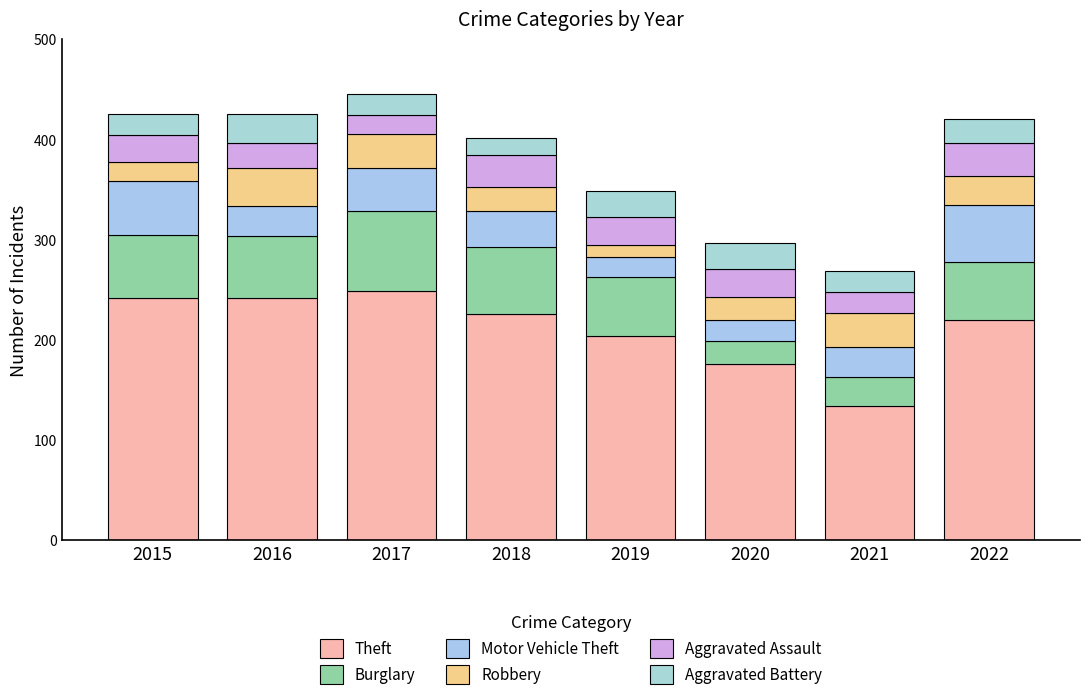

What is the sum of the Robbery values at 2020 and 2016?

61